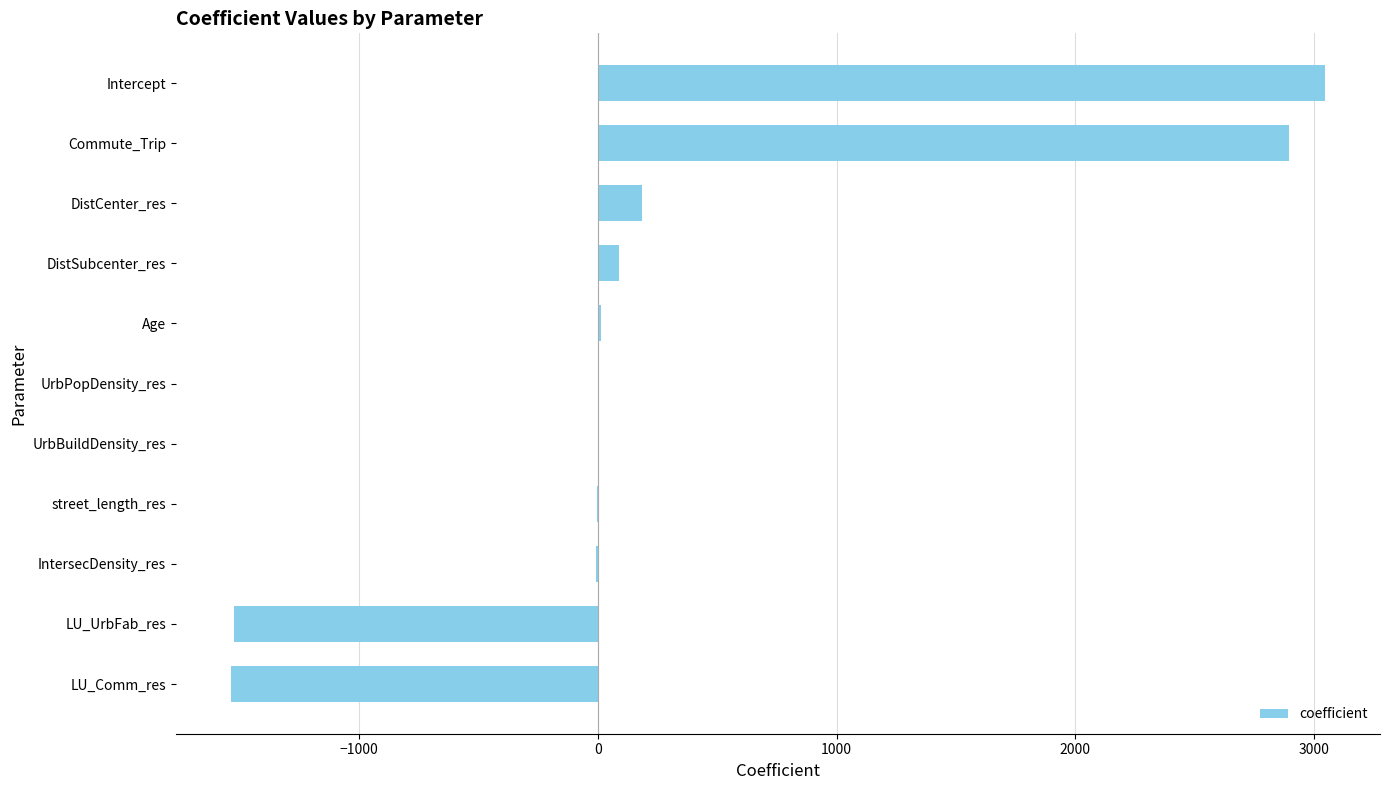

Which has a higher value, DistCenter_res or LU_UrbFab_res?

DistCenter_res